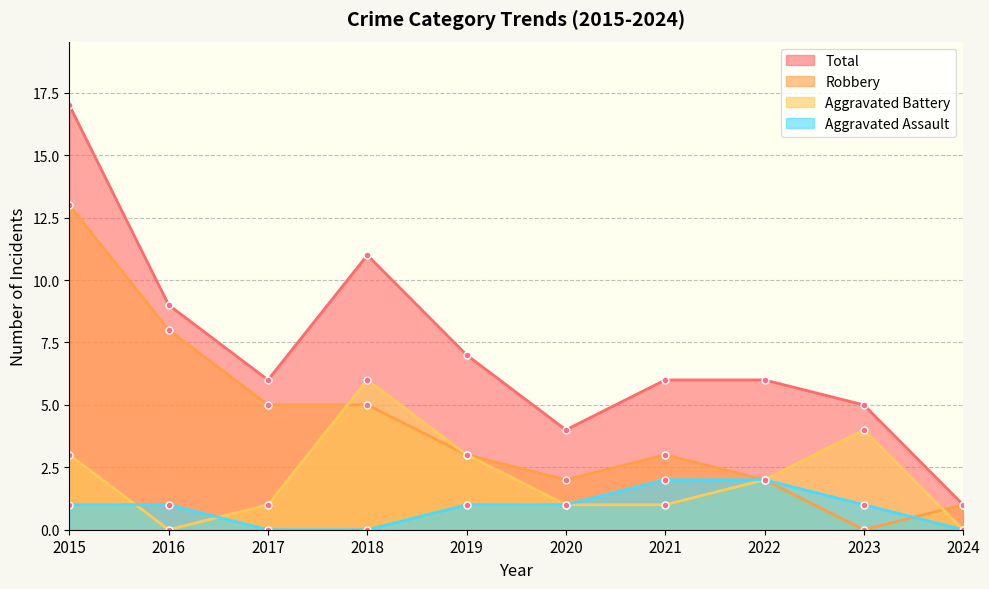

Rank the categories by Total value from lowest to highest.

2024, 2020, 2023, 2017, 2021, 2022, 2019, 2016, 2018, 2015